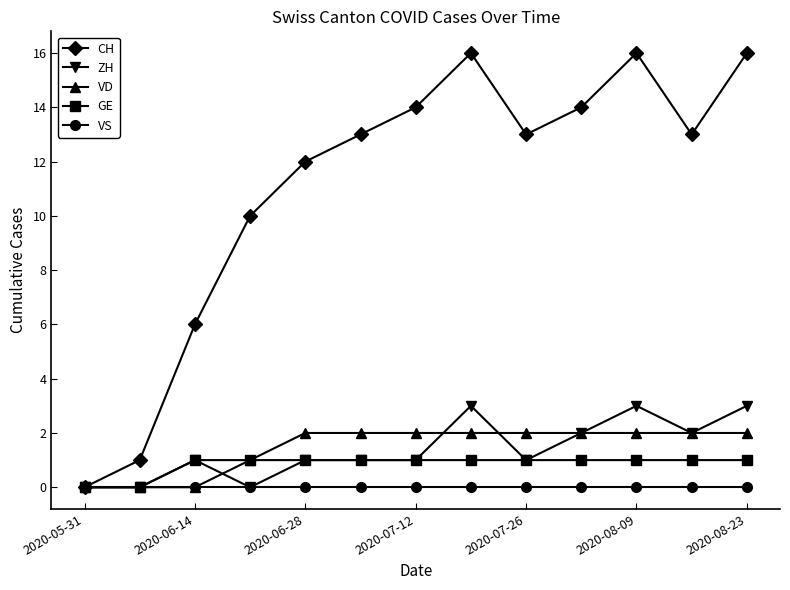

What is the average value of the VD series?

1